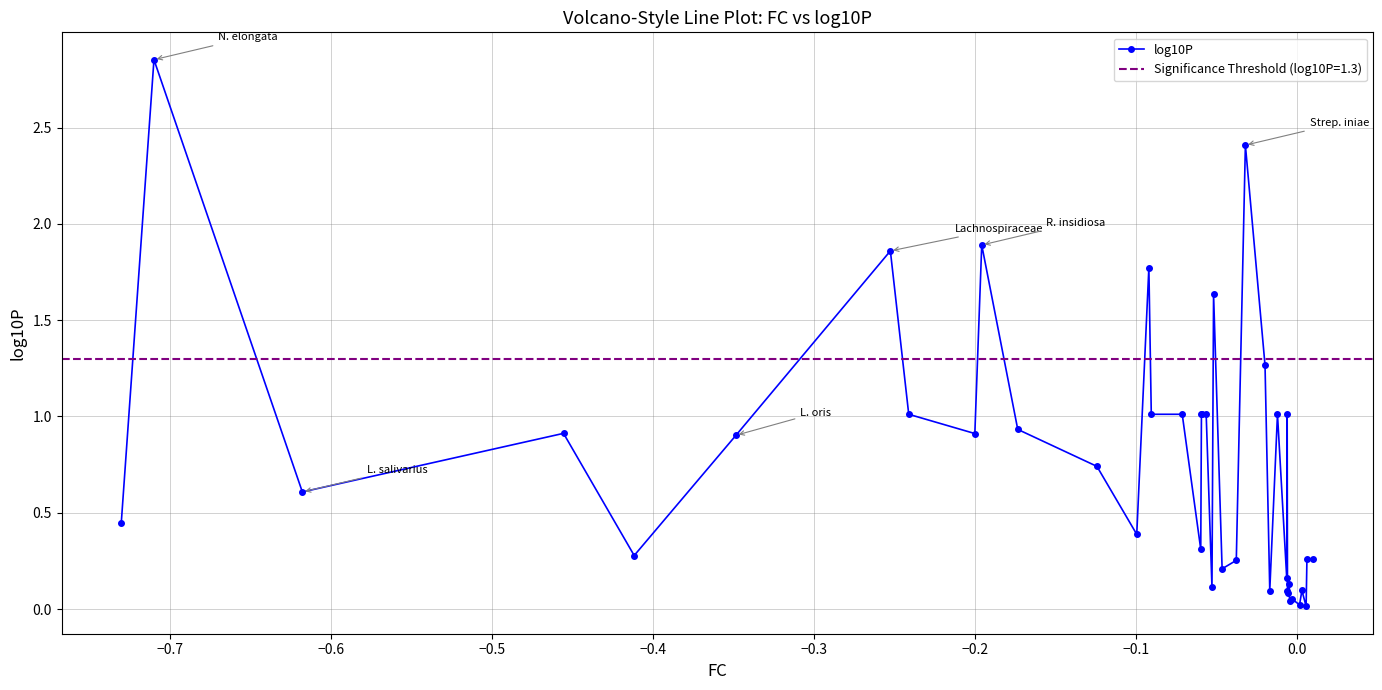

True or false: log10P has more than 0 interior local peaks.

True